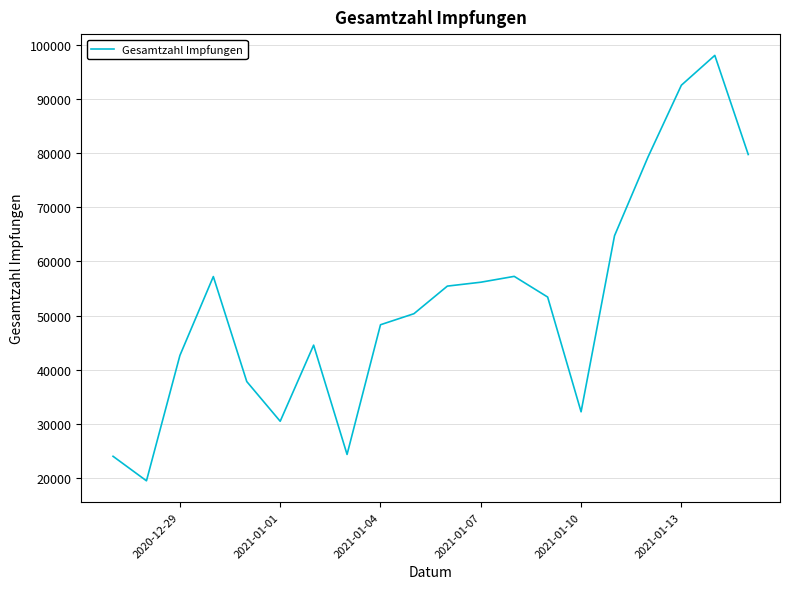

What is the smallest value displayed?

19488